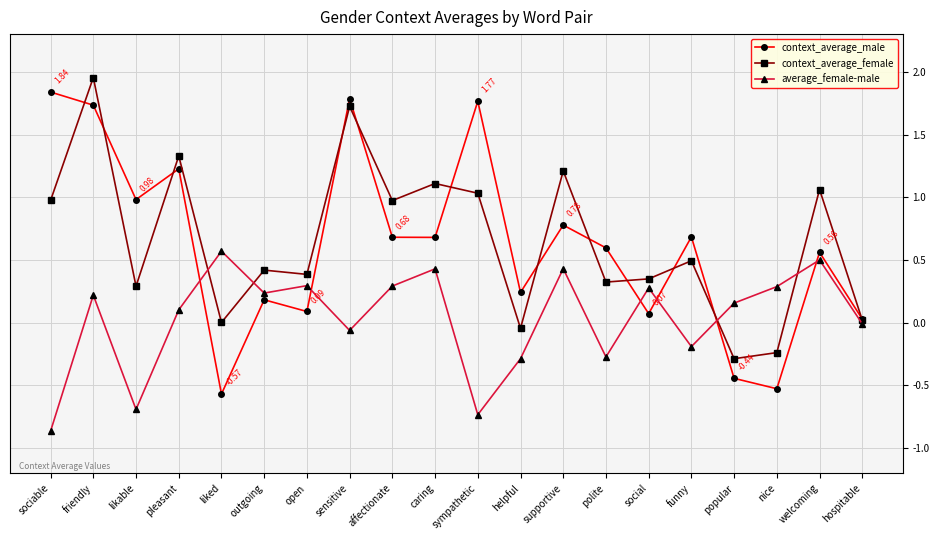

How many values in the context_average_male series exceed 0?

17